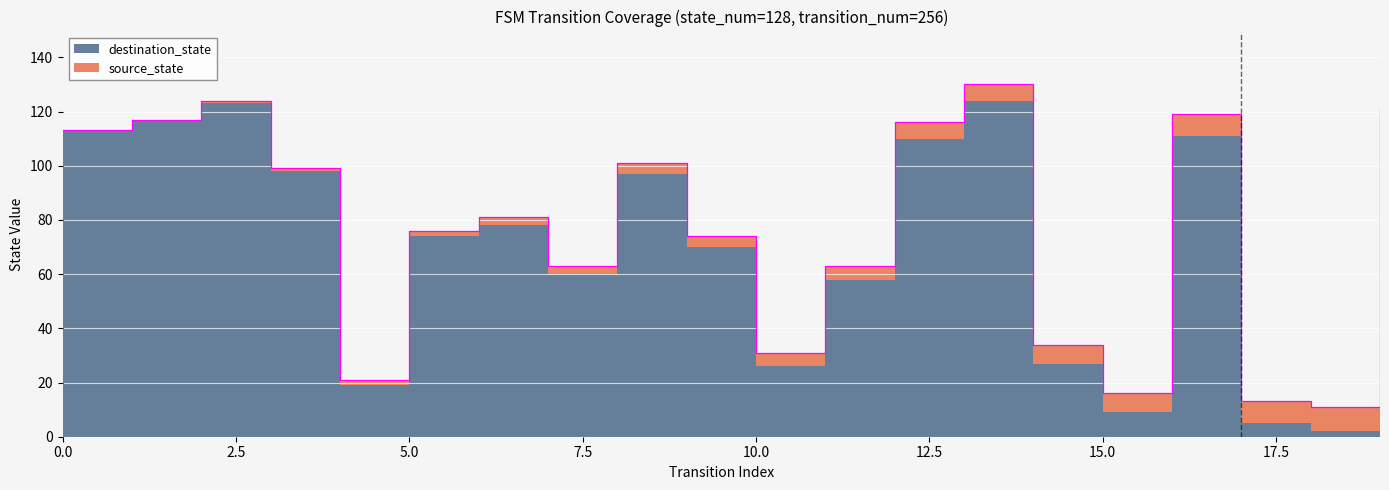

What is the value of the 20th point from the left?

121